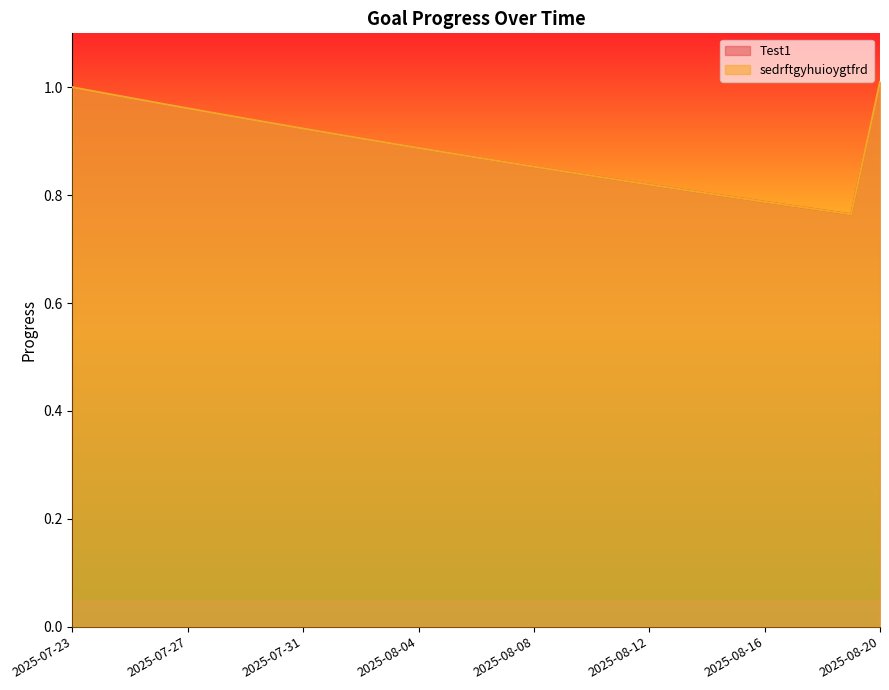

What is the difference between the maximum and minimum values in the Test1 series?

0.2